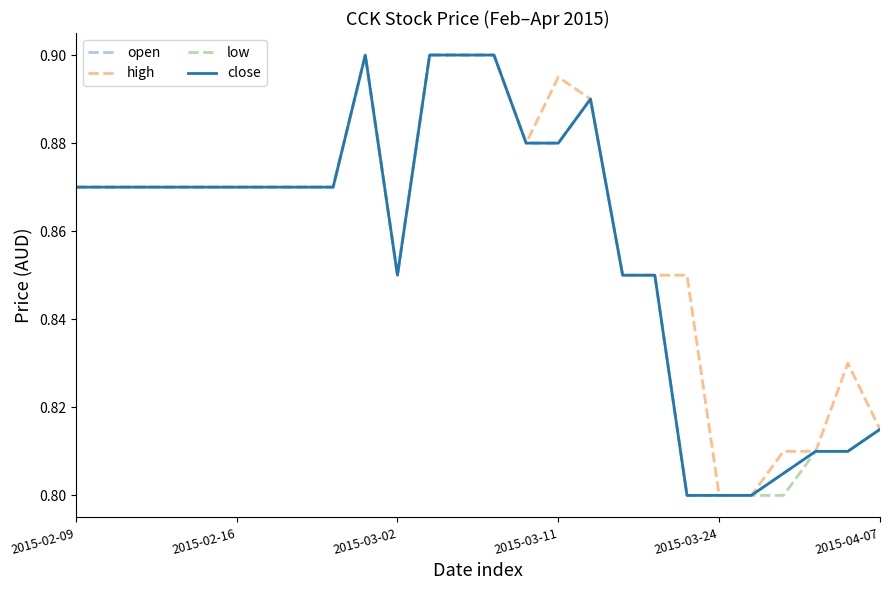

Is this an area chart (filled region under the line)?

No